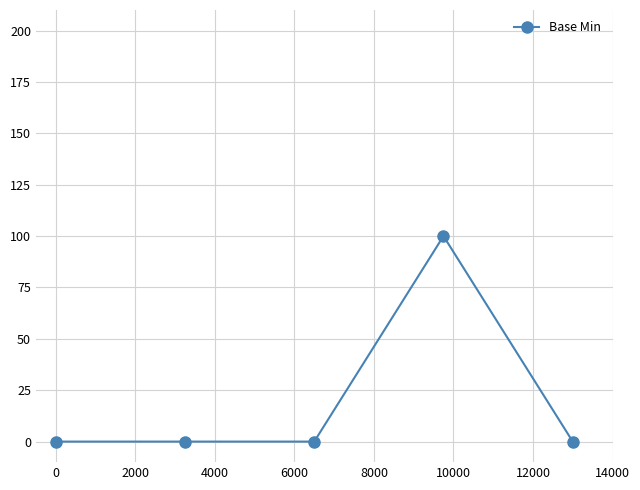

Reading right to left, list all the values displayed in this chart.

0	100	0	0	0